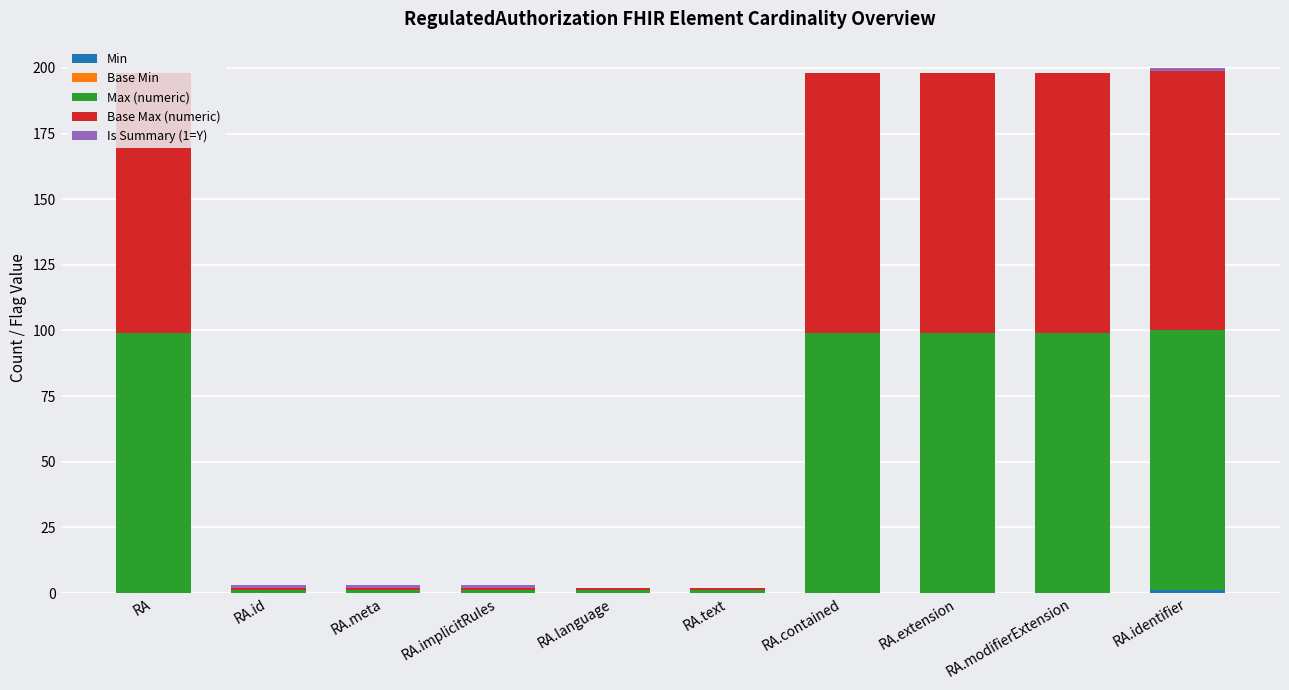

Count the number of categories in the chart.

10